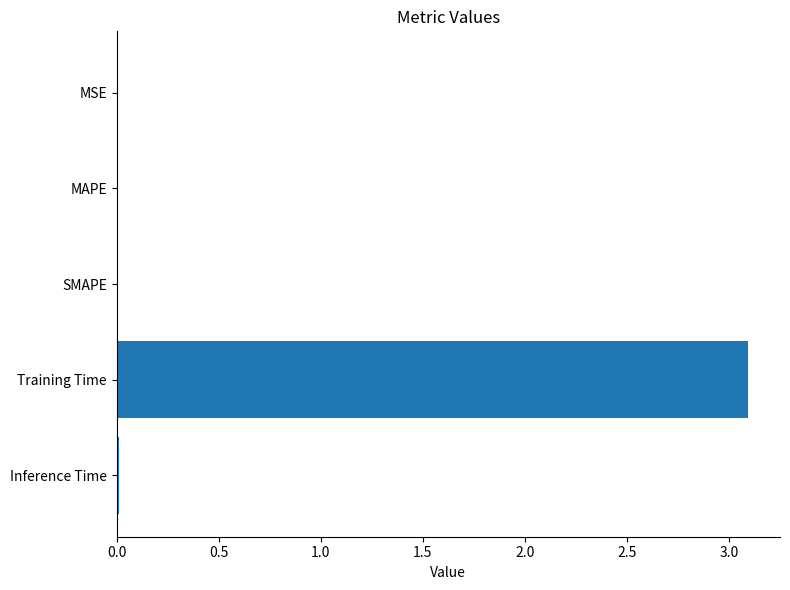

Are the bars horizontal?

Yes